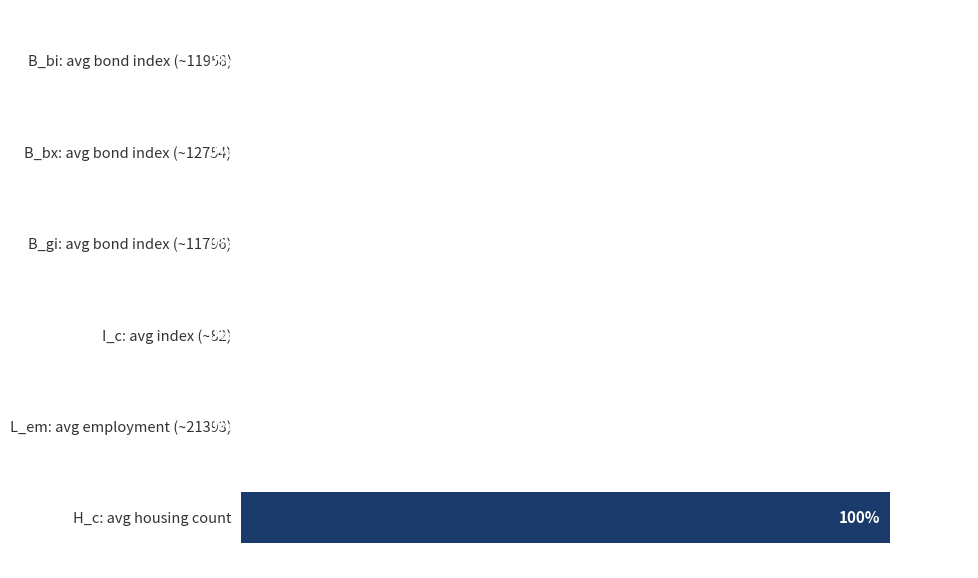

Which category has the highest value across all series?

H_c: avg housing count